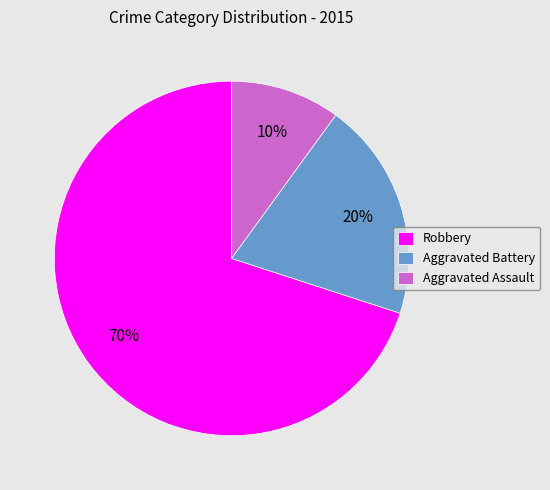

What is the largest slice in the pie chart?

Robbery